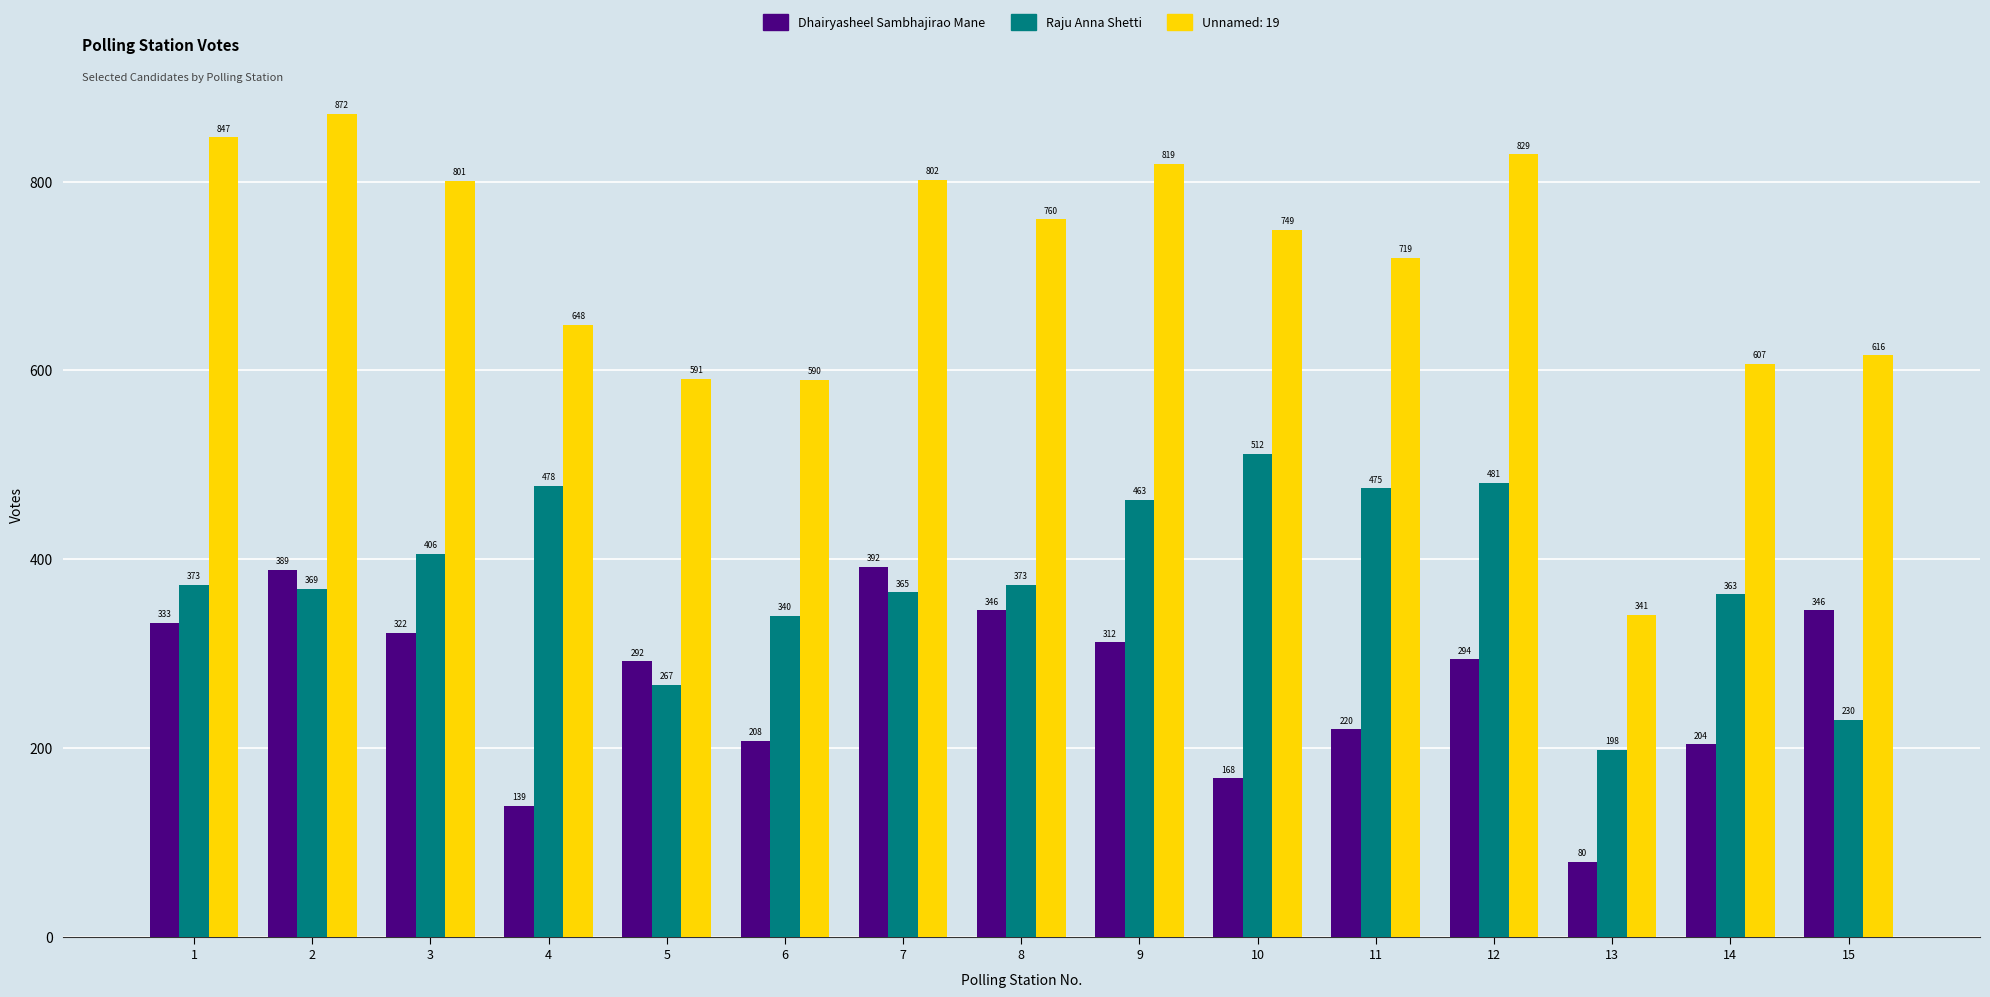

Are the bars grouped side by side (vs. stacked)?

Yes